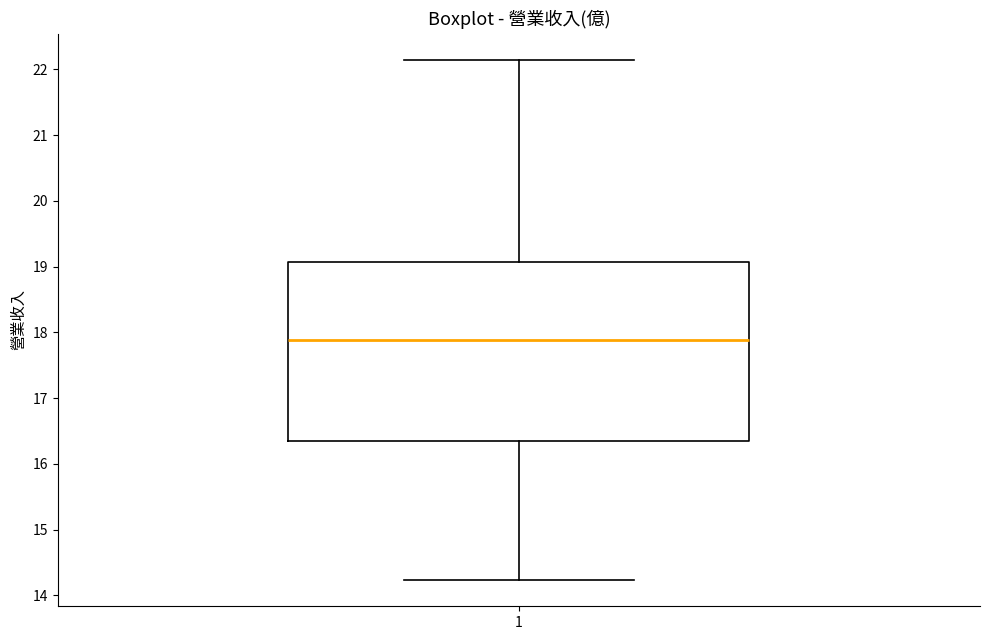

Read this box plot against the y-axis: the position of the median line, the range covered by the box, and the ends of both whiskers. The values are not printed on the chart, so give them approximately, as read against the axis.

median 17.9, box 16.4 to 19.1, whiskers 14.2 to 22.2